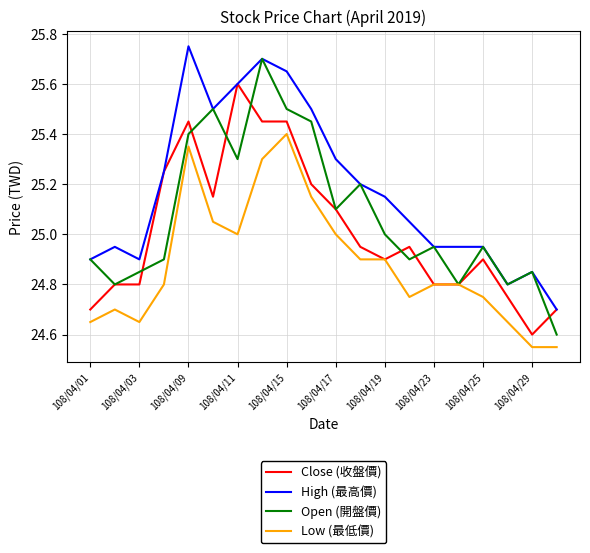

What is the difference between the second highest and second lowest values in the High (最高價) series?

0.9